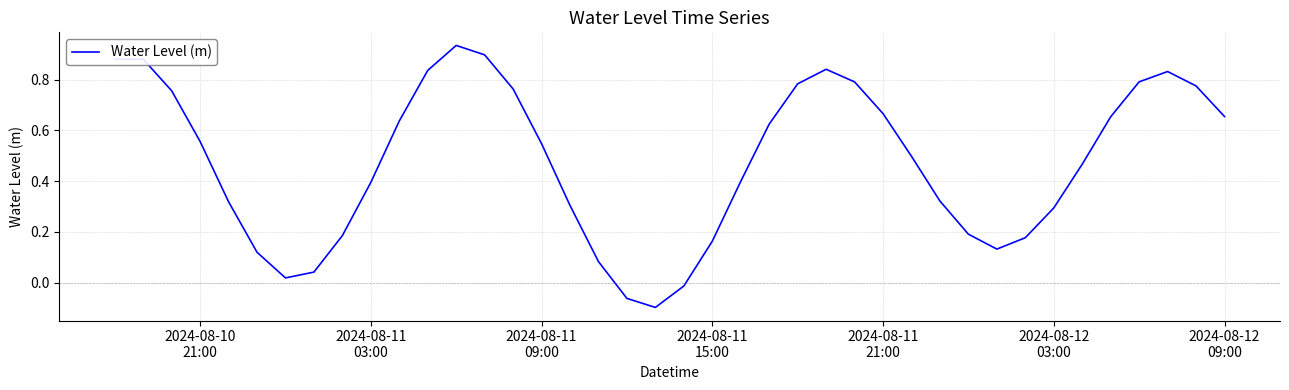

What is the difference between the maximum and minimum values?

1.0